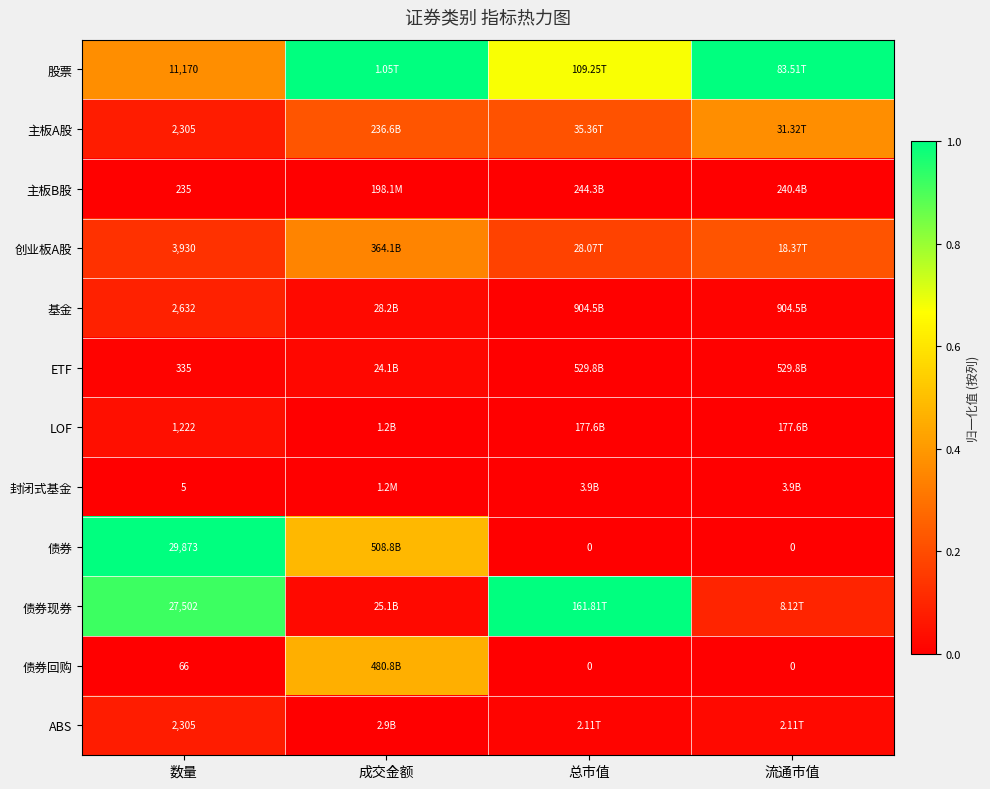

Is it true that 主板B股 equals 0.0 at 总市值?

False